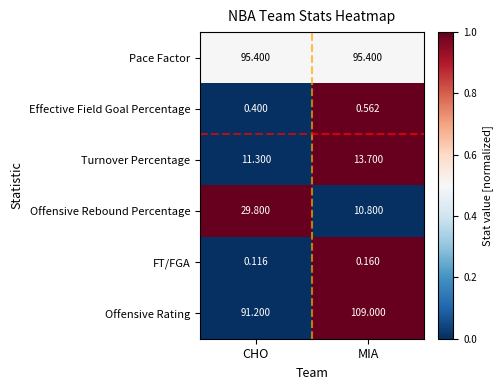

Is the value of Effective Field Goal Percentage at CHO greater than the value of Offensive Rating at CHO?

No